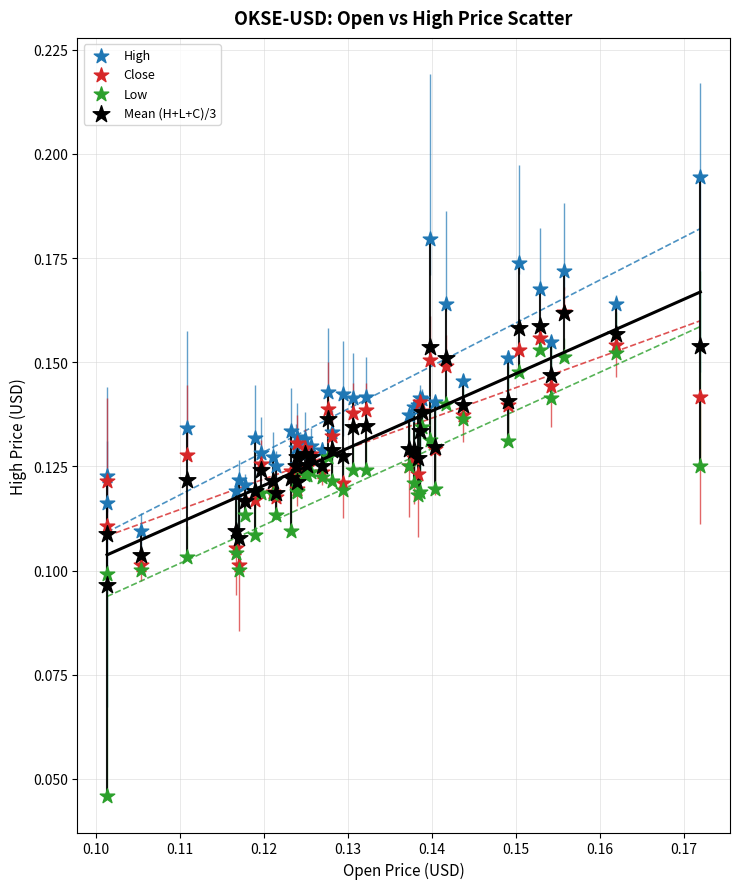

Which series contains the lowest Y value?

Low